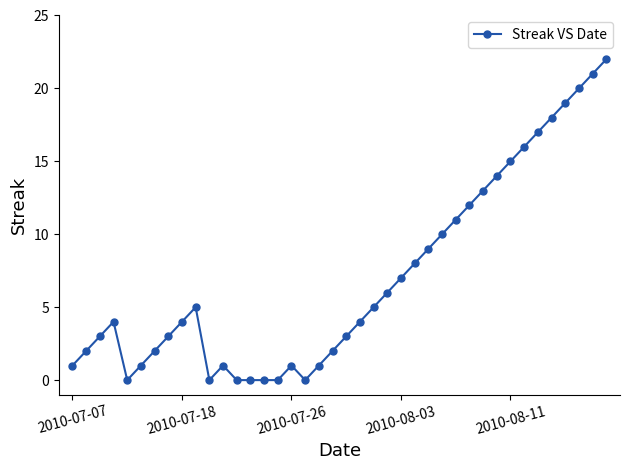

Reading left to right, extract all data points from this chart.

1	2	3	4	0	1	2	3	4	5	0	1	0	0	0	0	1	0	1	2	3	4	5	6	7	8	9	10	11	12	13	14	15	16	17	18	19	20	21	22